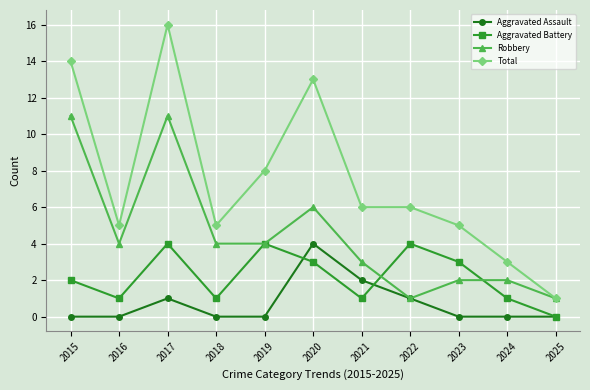

Reading left to right, transcribe all the data shown in this chart.

Aggravated Assault: 0	0	1	0	0	4	2	1	0	0	0
Aggravated Battery: 2	1	4	1	4	3	1	4	3	1	0
Robbery: 11	4	11	4	4	6	3	1	2	2	1
Total: 14	5	16	5	8	13	6	6	5	3	1